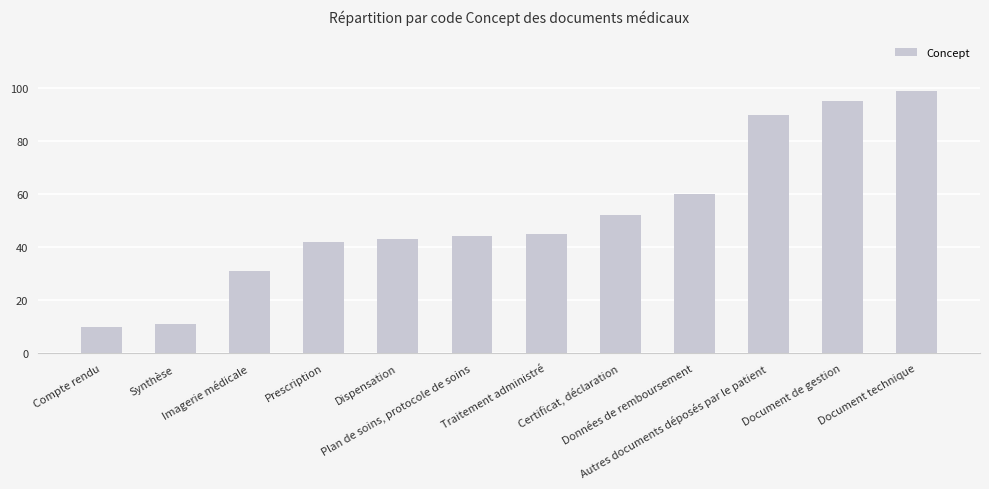

The value at Autres documents déposés par le patient is 36. True or false?

False